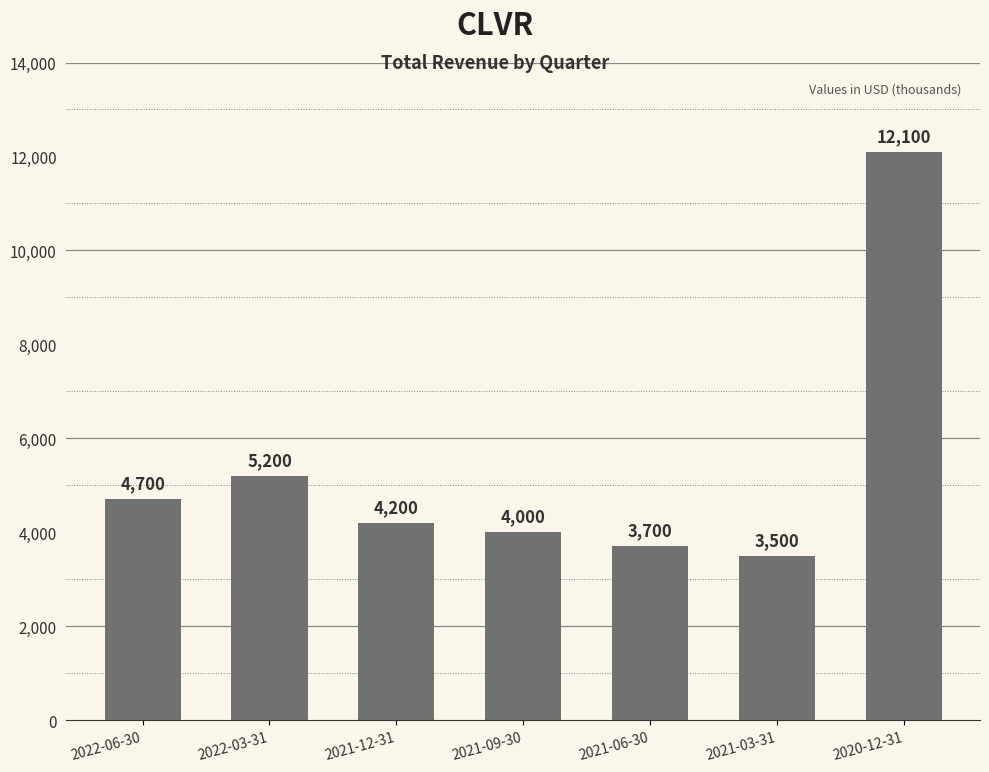

What is the sum of all values?

37400